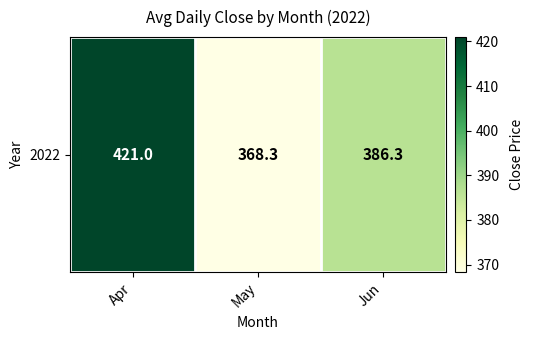

True or false: the data shows 368.3 at May.

True